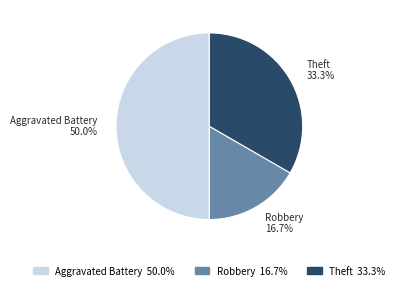

How many slices are in this pie chart?

3